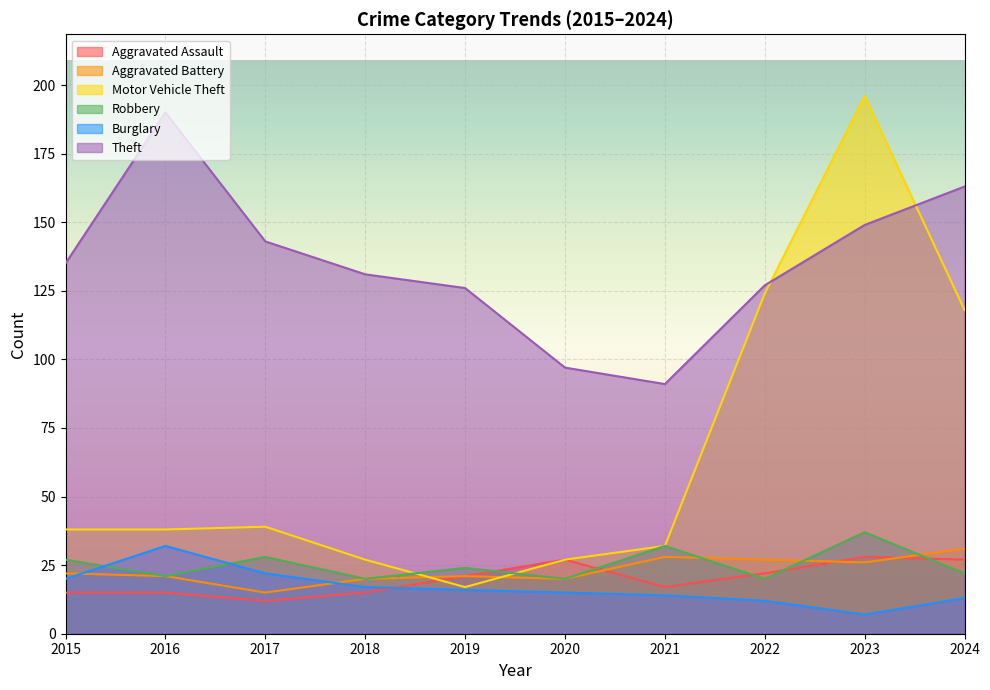

At which label is Burglary closest to 19?

2015